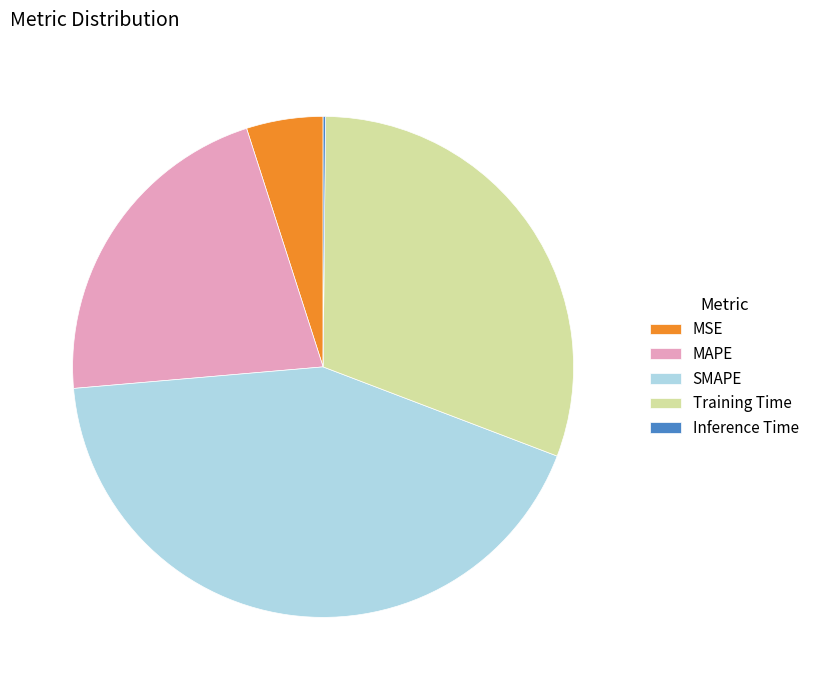

Do MSE and SMAPE together represent more than half of the pie?

No